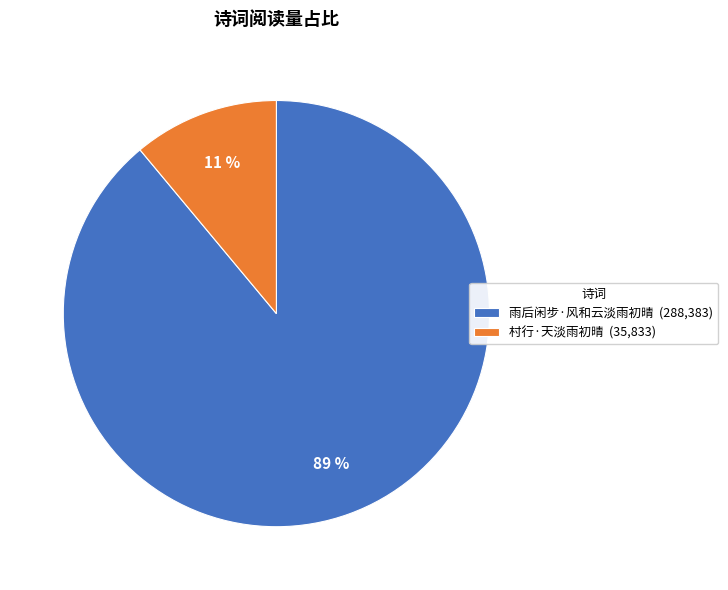

Does any single category account for the majority?

Yes